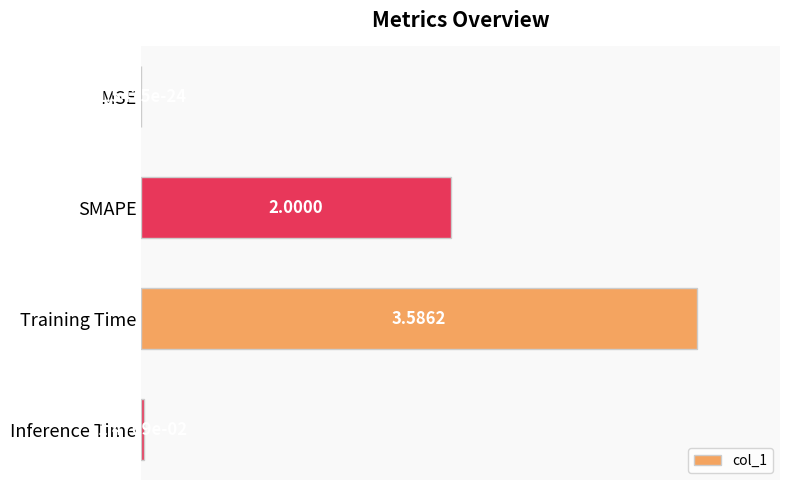

What is the sum of all values?

1.6